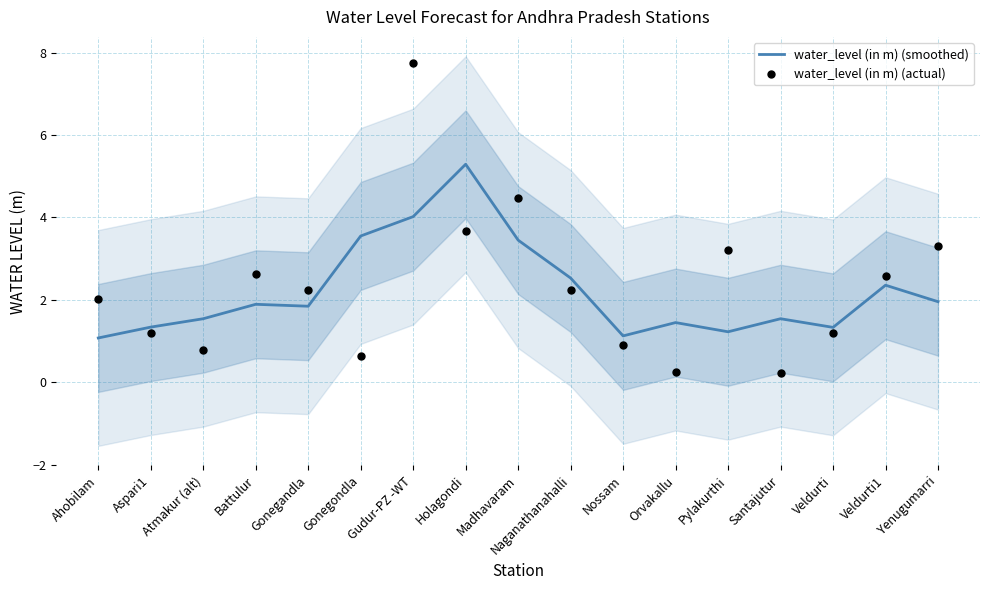

Is the value of water_level (in m) (actual) at Atmakur (alt) greater than the value of water_level (in m) (smoothed) at Yenugumarri?

No